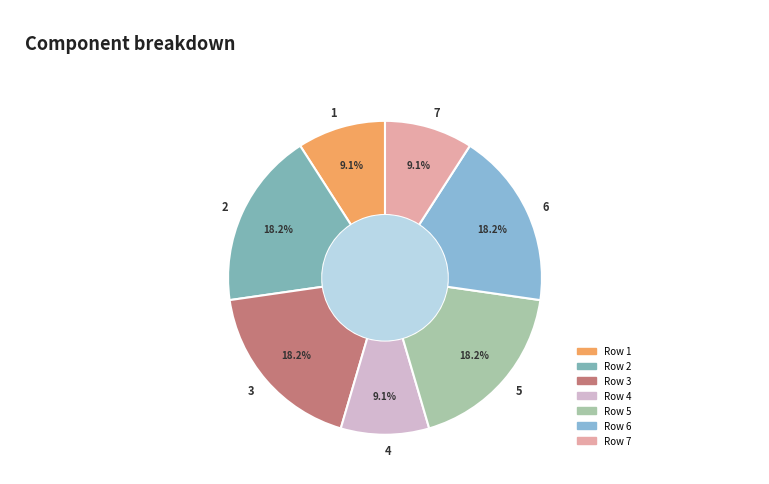

What is the ratio of the value at 2 to the value at 6?

1.0